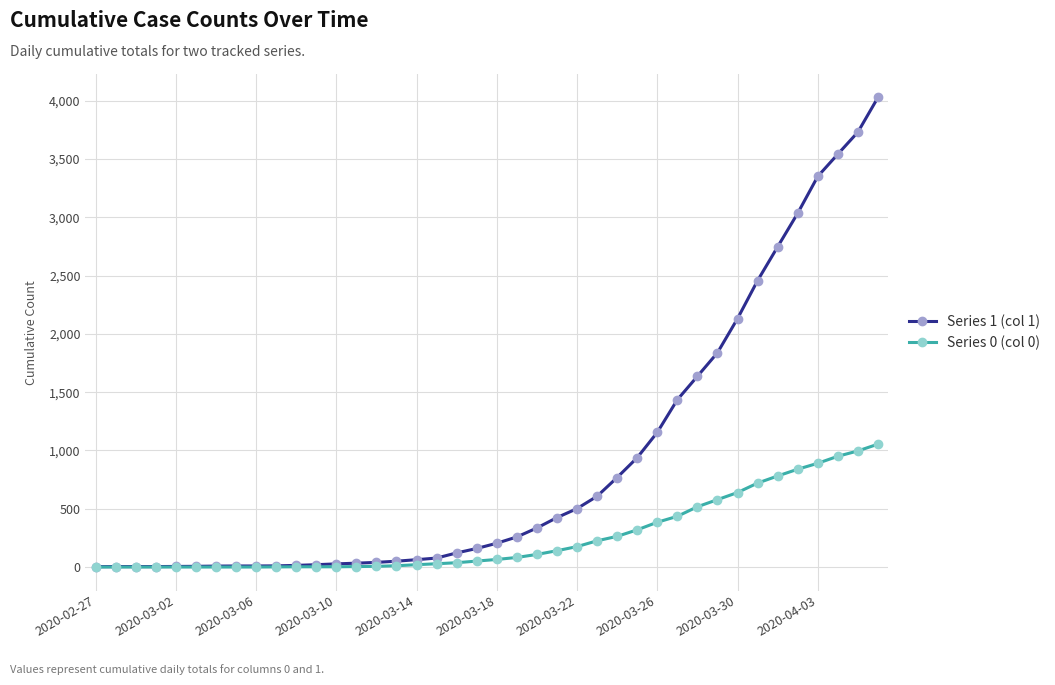

List the series in order of their overall mean, highest first.

Series 1 (col 1), Series 0 (col 0)